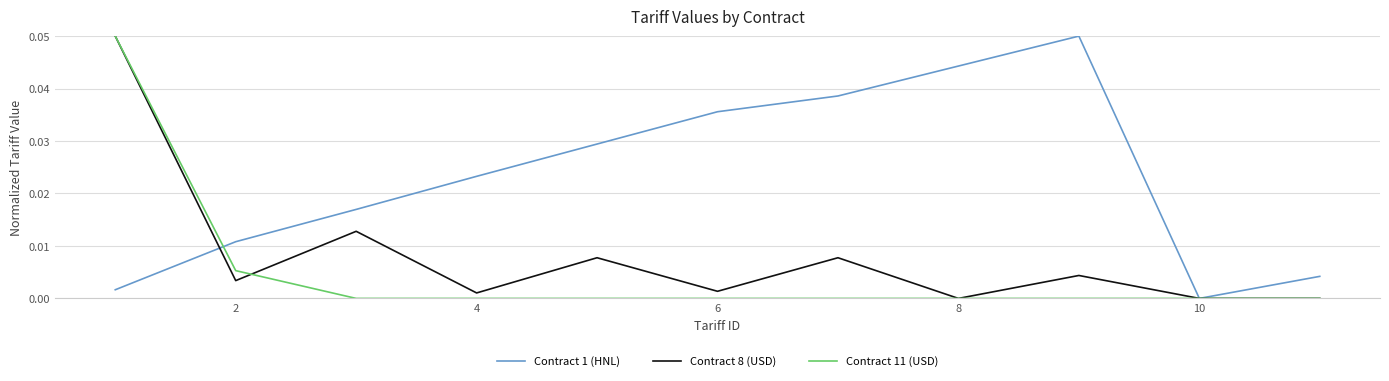

List the series in order of their overall mean, lowest first.

Contract 11 (USD), Contract 8 (USD), Contract 1 (HNL)